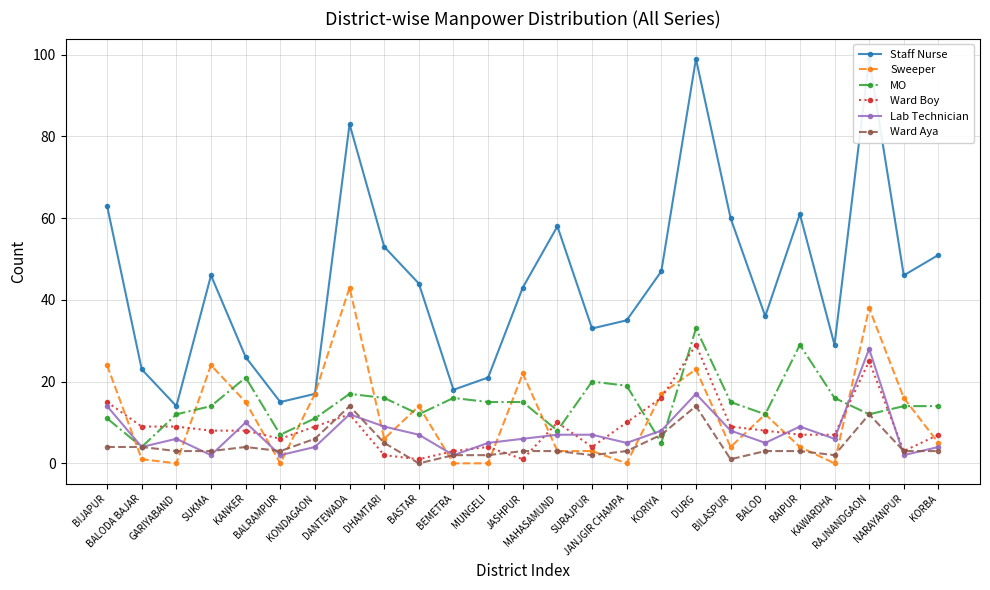

Reading left to right, transcribe all the data shown in this chart.

Staff Nurse: BIJAPUR=63	BALODA BAJAR=23	GARIYABAND=14	SUKMA=46	KANKER=26	BALRAMPUR=15	KONDAGAON=17	DANTEWADA=83	DHAMTARI=53	BASTAR=44	BEMETRA=18	MUNGELI=21	JASHPUR=43	MAHASAMUND=58	SURAJPUR=33	JANJGIR CHAMPA=35	KORIYA=47	DURG=99	BILASPUR=60	BALOD=36	RAIPUR=61	KAWARDHA=29	RAJNANDGAON=99	NARAYANPUR=46	KORBA=51
Sweeper: BIJAPUR=24	BALODA BAJAR=1	GARIYABAND=0	SUKMA=24	KANKER=15	BALRAMPUR=0	KONDAGAON=17	DANTEWADA=43	DHAMTARI=6	BASTAR=14	BEMETRA=0	MUNGELI=0	JASHPUR=22	MAHASAMUND=3	SURAJPUR=3	JANJGIR CHAMPA=0	KORIYA=17	DURG=23	BILASPUR=4	BALOD=12	RAIPUR=4	KAWARDHA=0	RAJNANDGAON=38	NARAYANPUR=16	KORBA=5
MO: BIJAPUR=11	BALODA BAJAR=4	GARIYABAND=12	SUKMA=14	KANKER=21	BALRAMPUR=7	KONDAGAON=11	DANTEWADA=17	DHAMTARI=16	BASTAR=12	BEMETRA=16	MUNGELI=15	JASHPUR=15	MAHASAMUND=8	SURAJPUR=20	JANJGIR CHAMPA=19	KORIYA=5	DURG=33	BILASPUR=15	BALOD=12	RAIPUR=29	KAWARDHA=16	RAJNANDGAON=12	NARAYANPUR=14	KORBA=14
Ward Boy: BIJAPUR=15	BALODA BAJAR=9	GARIYABAND=9	SUKMA=8	KANKER=8	BALRAMPUR=6	KONDAGAON=9	DANTEWADA=12	DHAMTARI=2	BASTAR=1	BEMETRA=3	MUNGELI=4	JASHPUR=1	MAHASAMUND=10	SURAJPUR=4	JANJGIR CHAMPA=10	KORIYA=16	DURG=29	BILASPUR=9	BALOD=8	RAIPUR=7	KAWARDHA=7	RAJNANDGAON=25	NARAYANPUR=3	KORBA=7
Lab Technician: BIJAPUR=14	BALODA BAJAR=4	GARIYABAND=6	SUKMA=2	KANKER=10	BALRAMPUR=2	KONDAGAON=4	DANTEWADA=12	DHAMTARI=9	BASTAR=7	BEMETRA=2	MUNGELI=5	JASHPUR=6	MAHASAMUND=7	SURAJPUR=7	JANJGIR CHAMPA=5	KORIYA=8	DURG=17	BILASPUR=8	BALOD=5	RAIPUR=9	KAWARDHA=6	RAJNANDGAON=28	NARAYANPUR=2	KORBA=4
Ward Aya: BIJAPUR=4	BALODA BAJAR=4	GARIYABAND=3	SUKMA=3	KANKER=4	BALRAMPUR=3	KONDAGAON=6	DANTEWADA=14	DHAMTARI=5	BASTAR=0	BEMETRA=2	MUNGELI=2	JASHPUR=3	MAHASAMUND=3	SURAJPUR=2	JANJGIR CHAMPA=3	KORIYA=7	DURG=14	BILASPUR=1	BALOD=3	RAIPUR=3	KAWARDHA=2	RAJNANDGAON=12	NARAYANPUR=3	KORBA=3